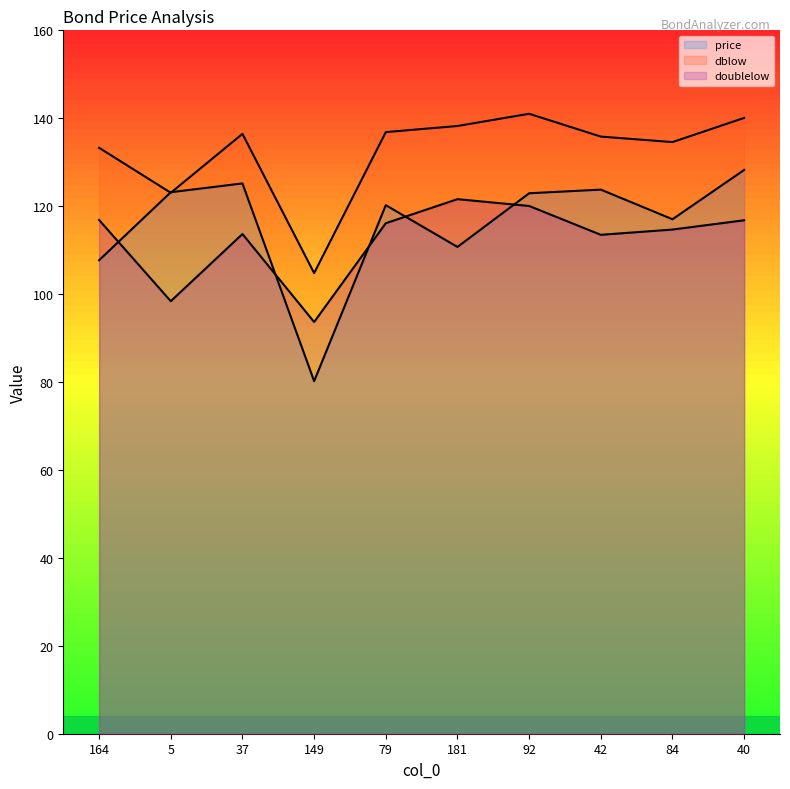

What is the maximum value for dblow line?

141.0